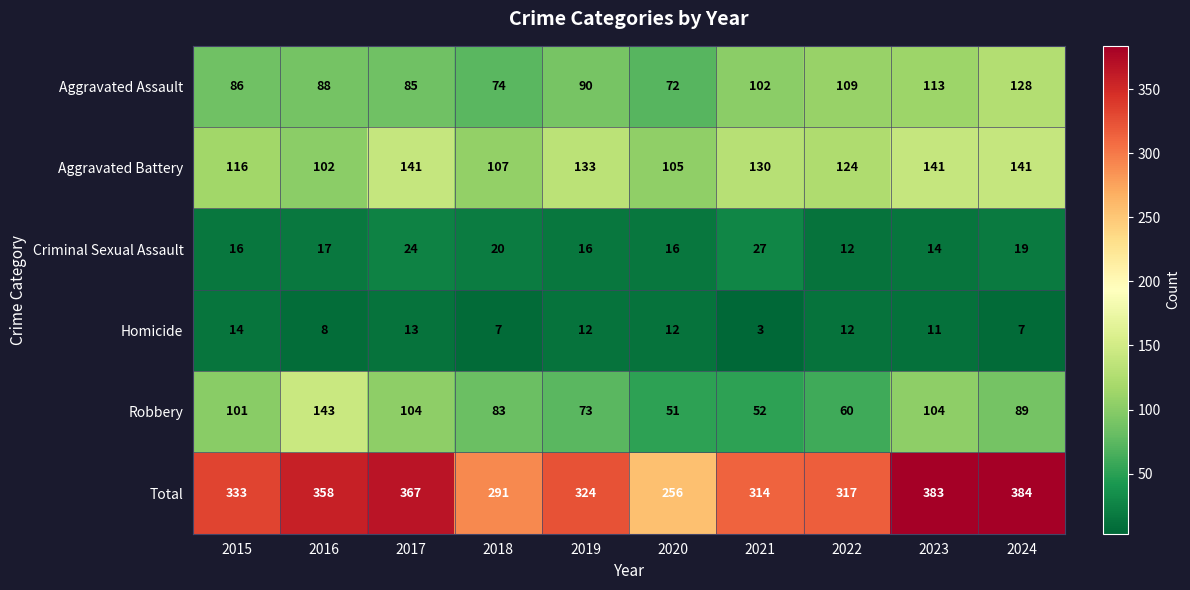

What is the total value across all series at 2015?

666